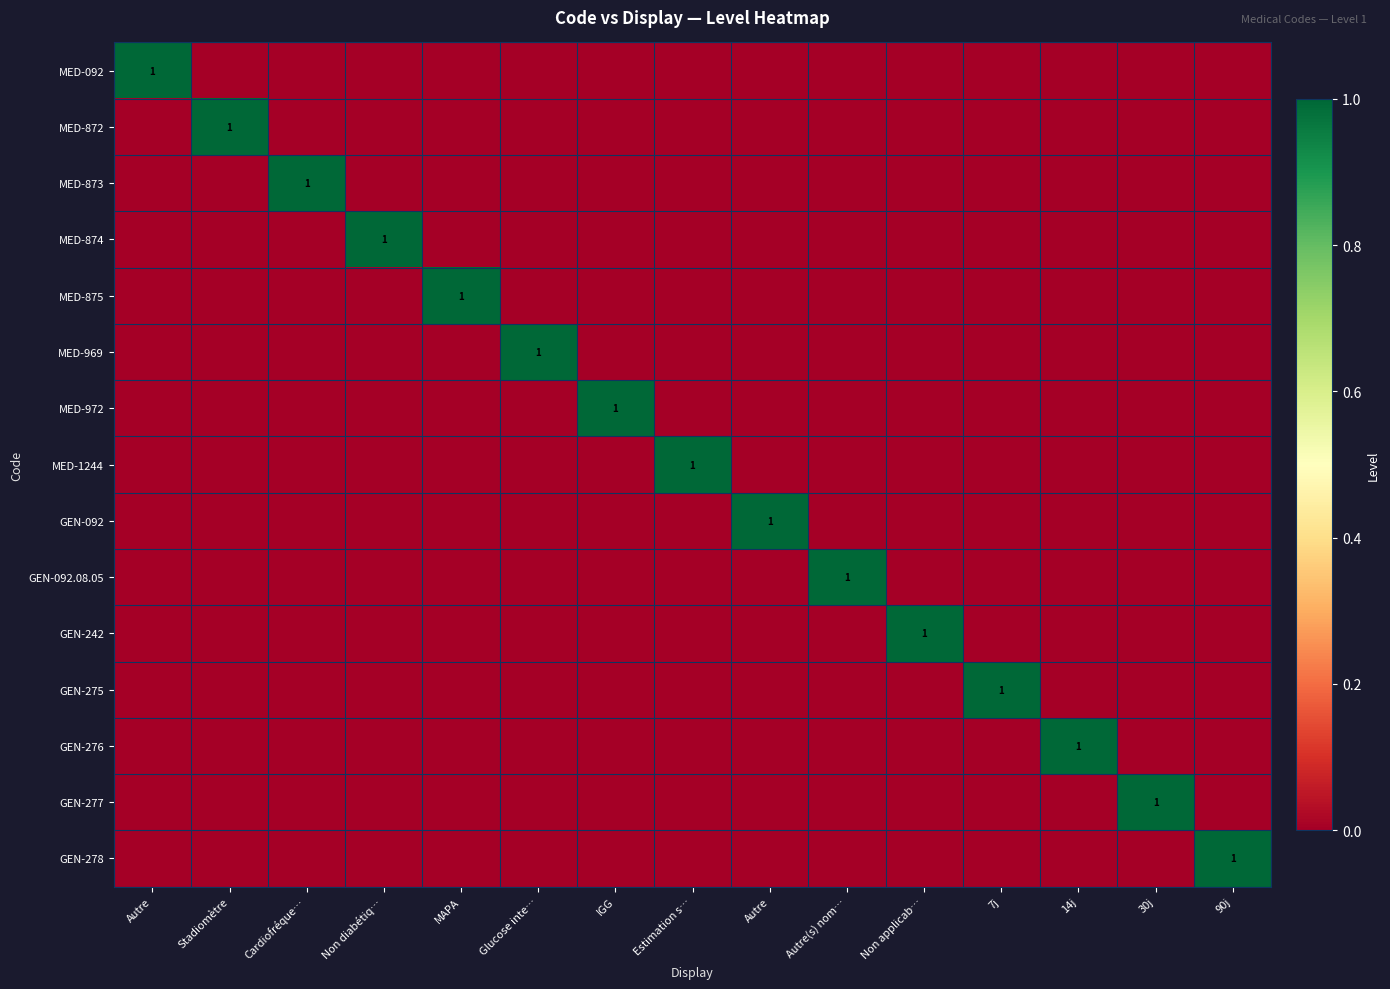

Rank the series at Autre from lowest to highest value.

MED-872, MED-873, MED-874, MED-875, MED-969, MED-972, MED-1244, GEN-092, GEN-092.08.05, GEN-242, GEN-275, GEN-276, GEN-277, GEN-278, MED-092